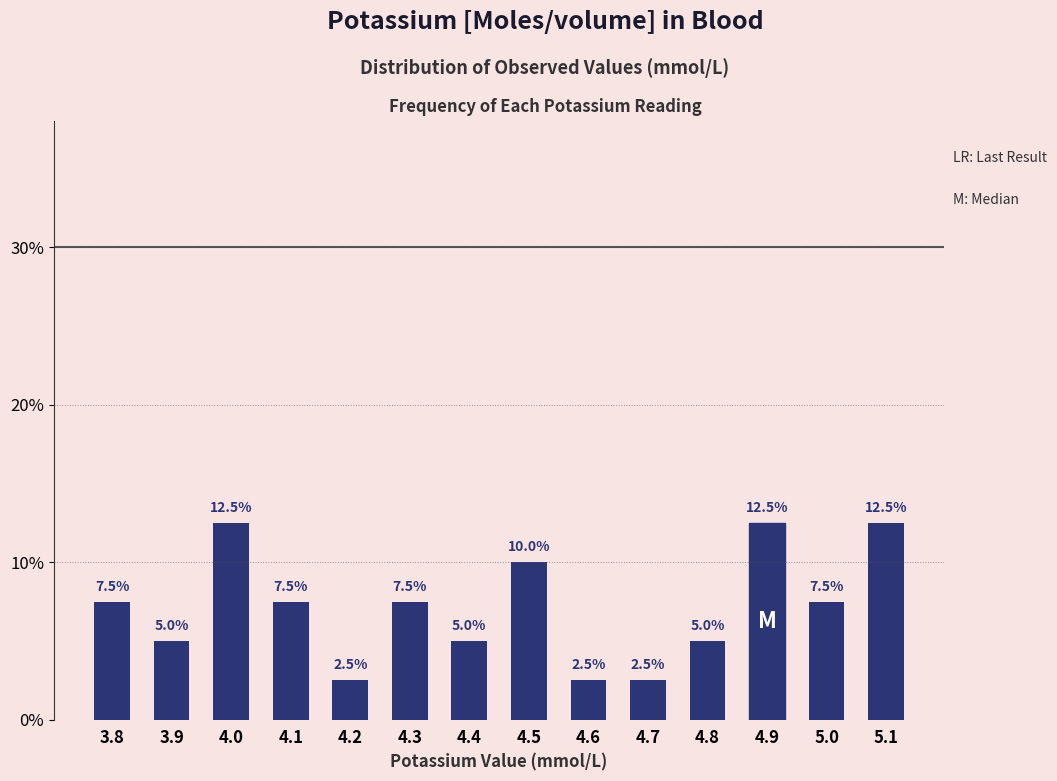

Does the chart contain any negative values?

No